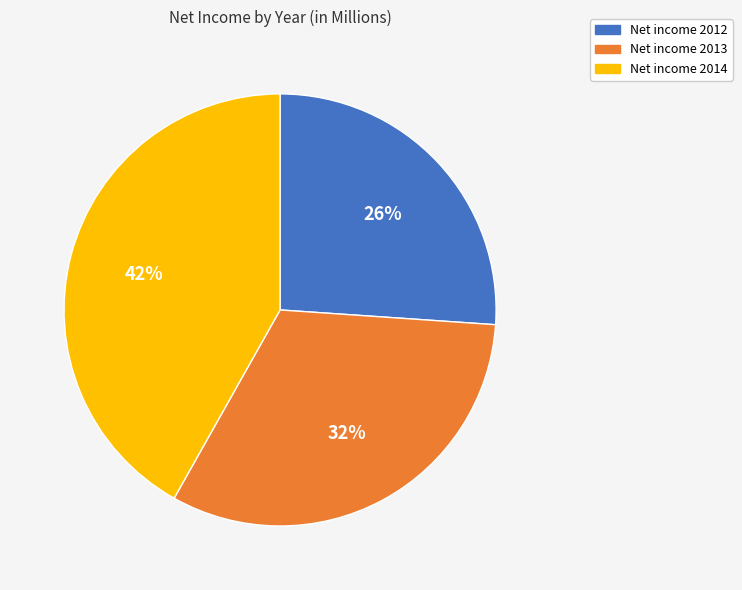

True or false: Net income 2013 accounts for 40% of the total.

False